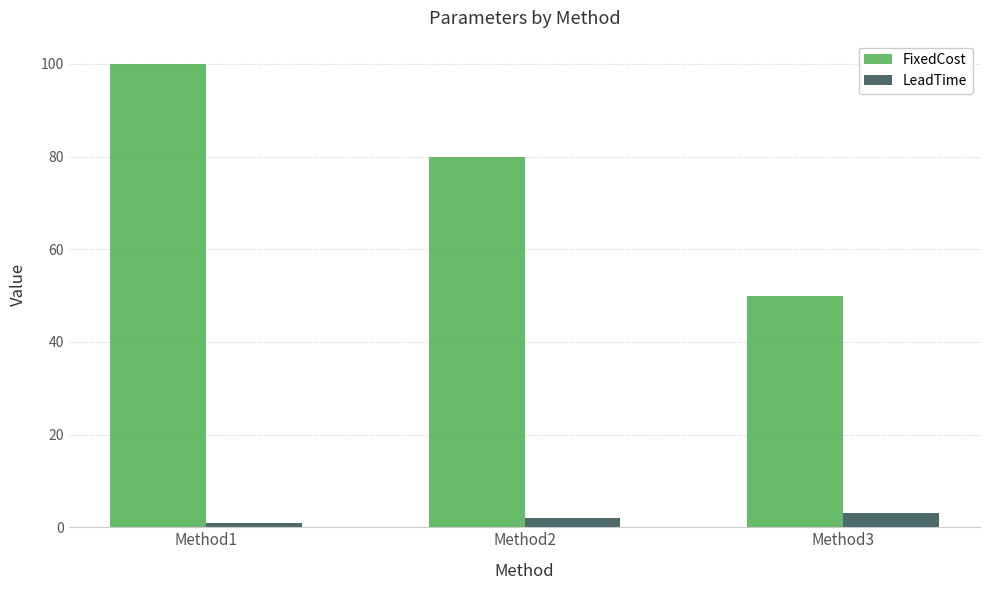

What is the sum of all FixedCost values?

230